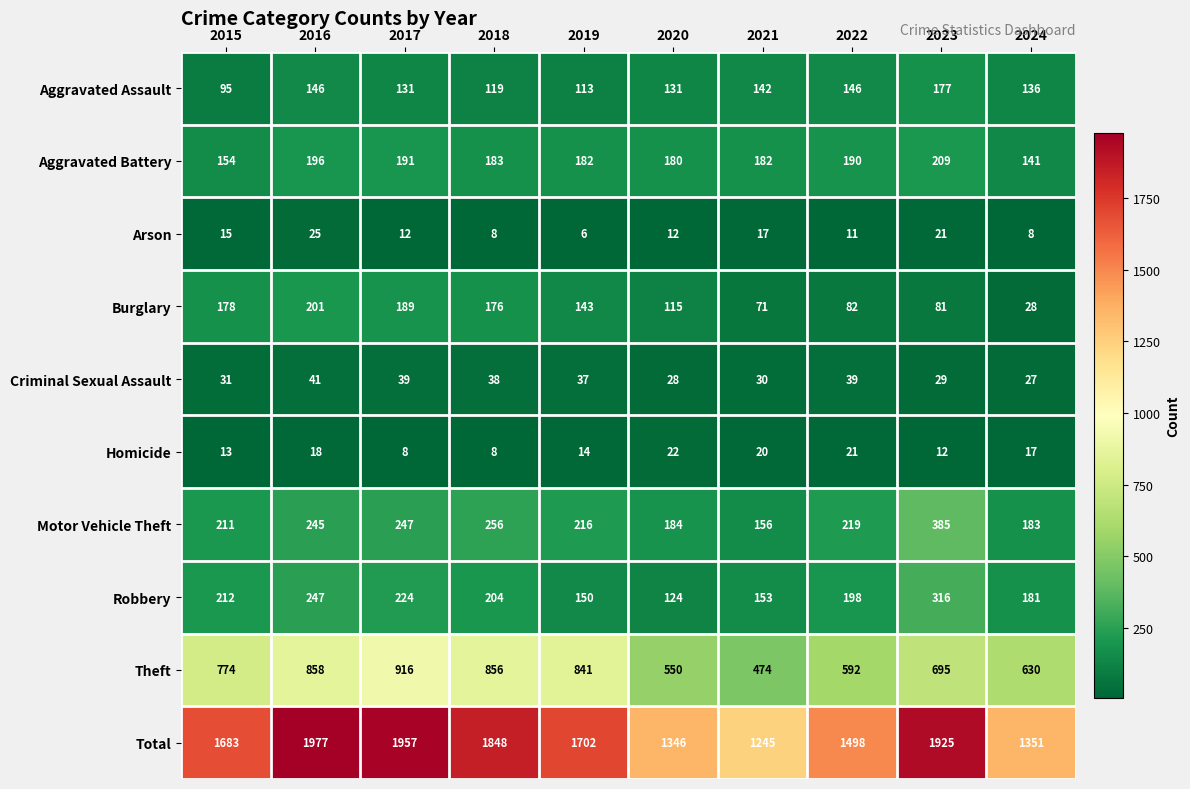

List the series in order of their peak value, highest first.

Total, Theft, Motor Vehicle Theft, Robbery, Aggravated Battery, Burglary, Aggravated Assault, Criminal Sexual Assault, Arson, Homicide